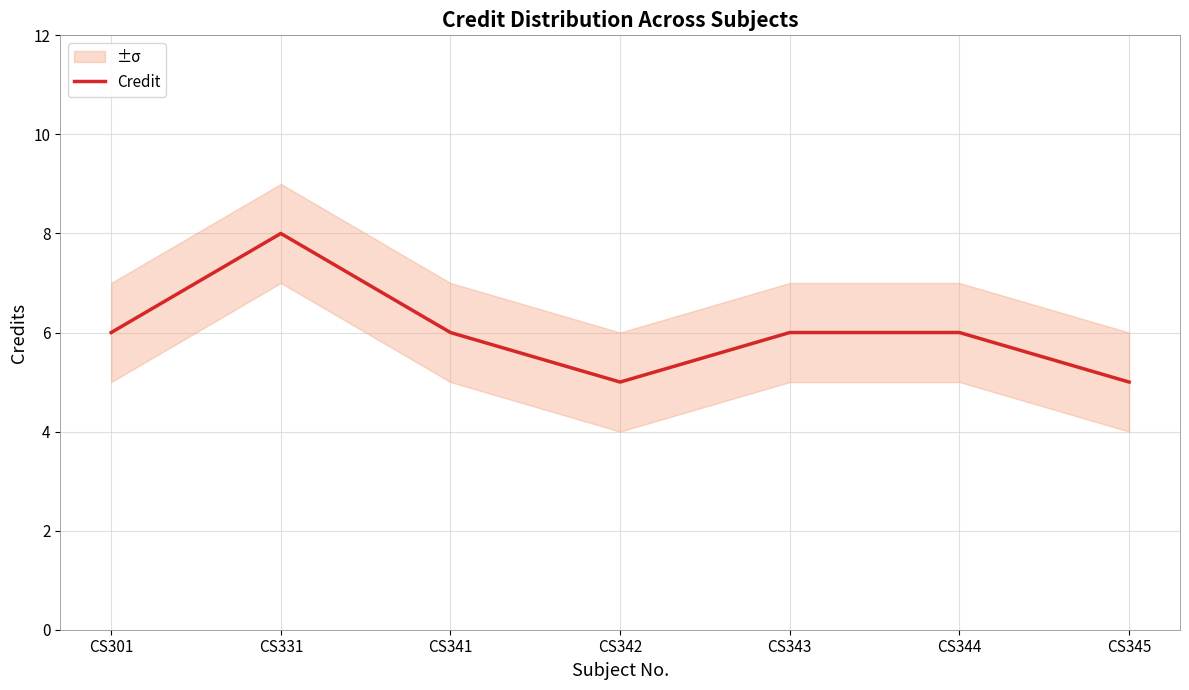

Where is the data nearest to the value 6?

CS301